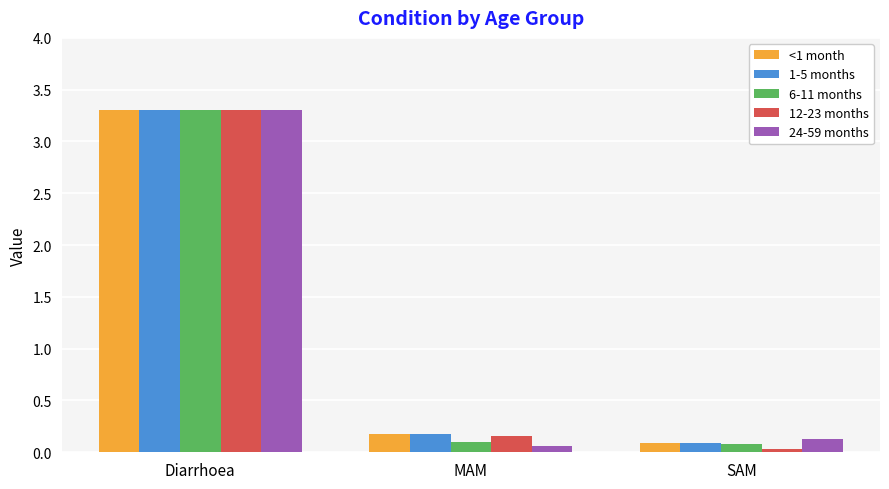

Where is <1 month nearest to the value 1?

MAM